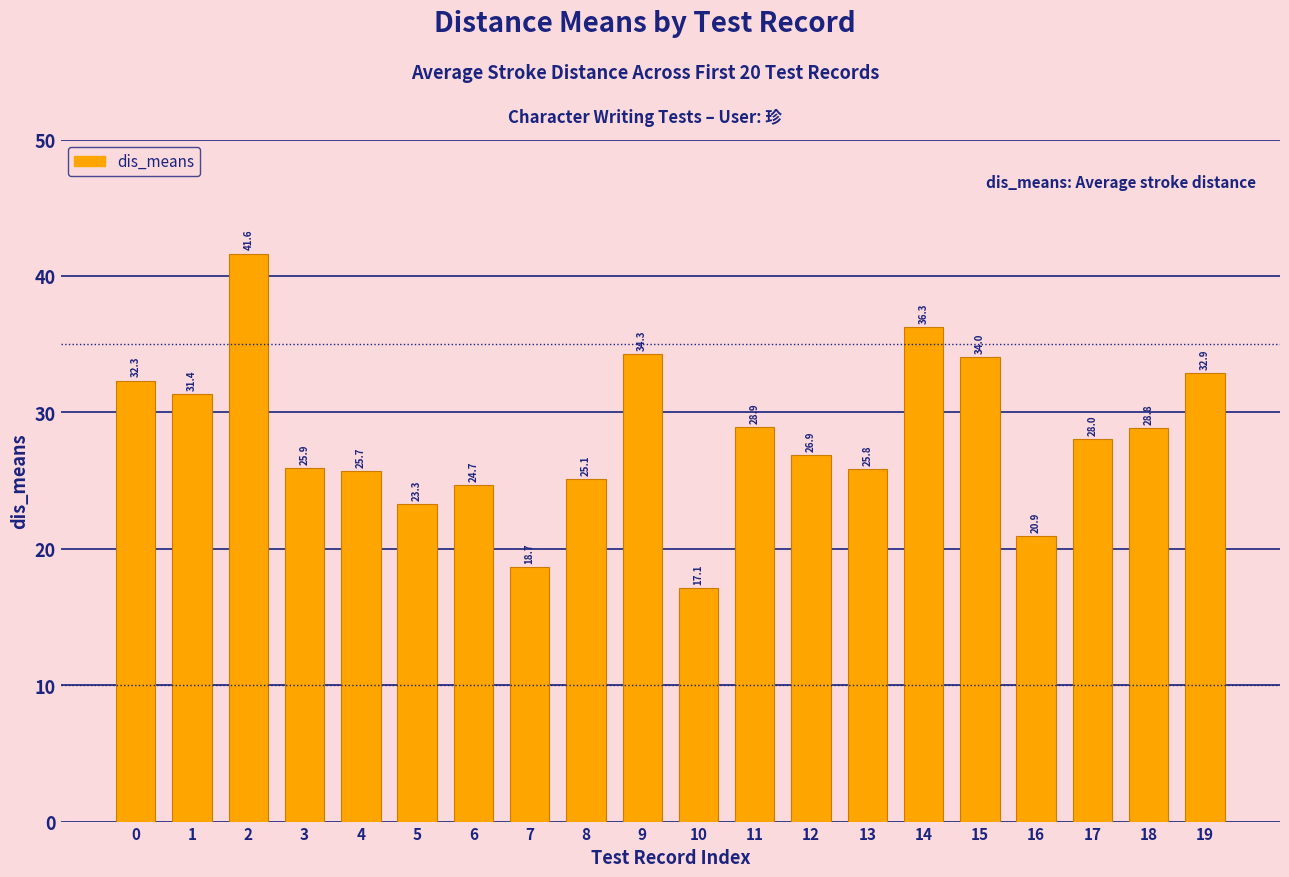

What is the sum of all values?

562.8